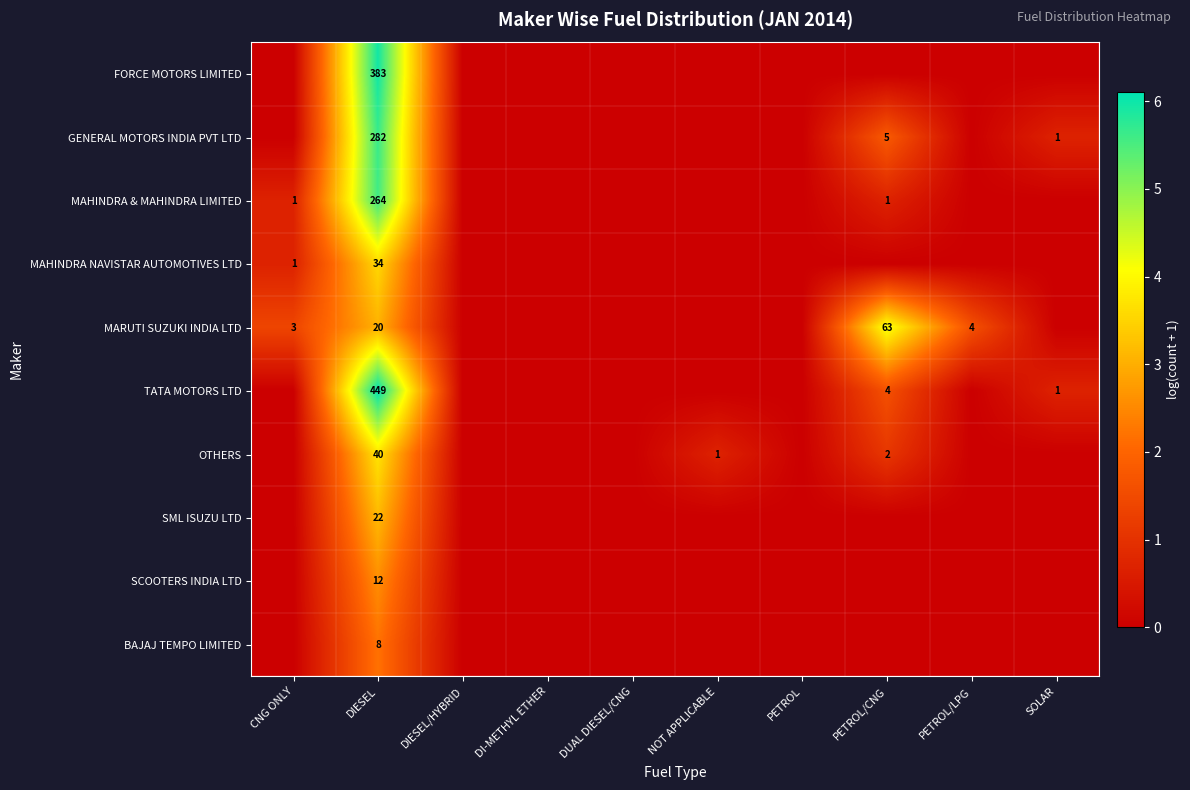

The value of MARUTI SUZUKI INDIA LTD at PETROL/LPG is 4. True or false?

True